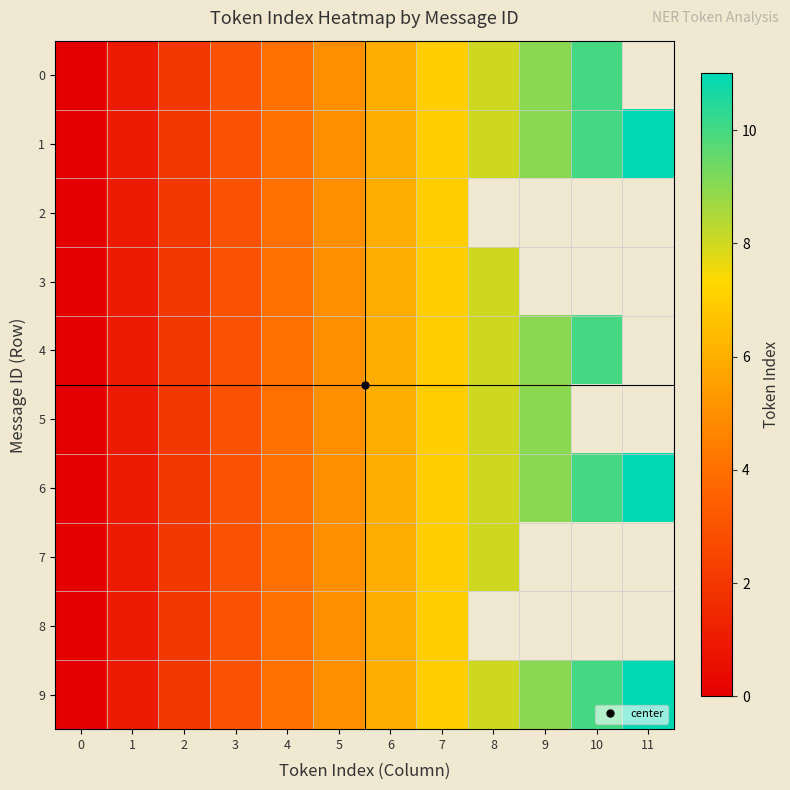

At which category is the sum across all series the highest?

7